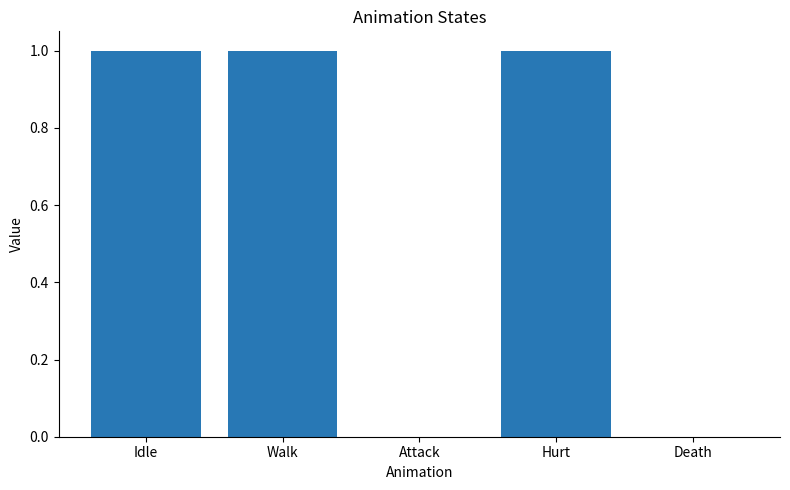

Which has a higher value, Attack or Walk?

Walk